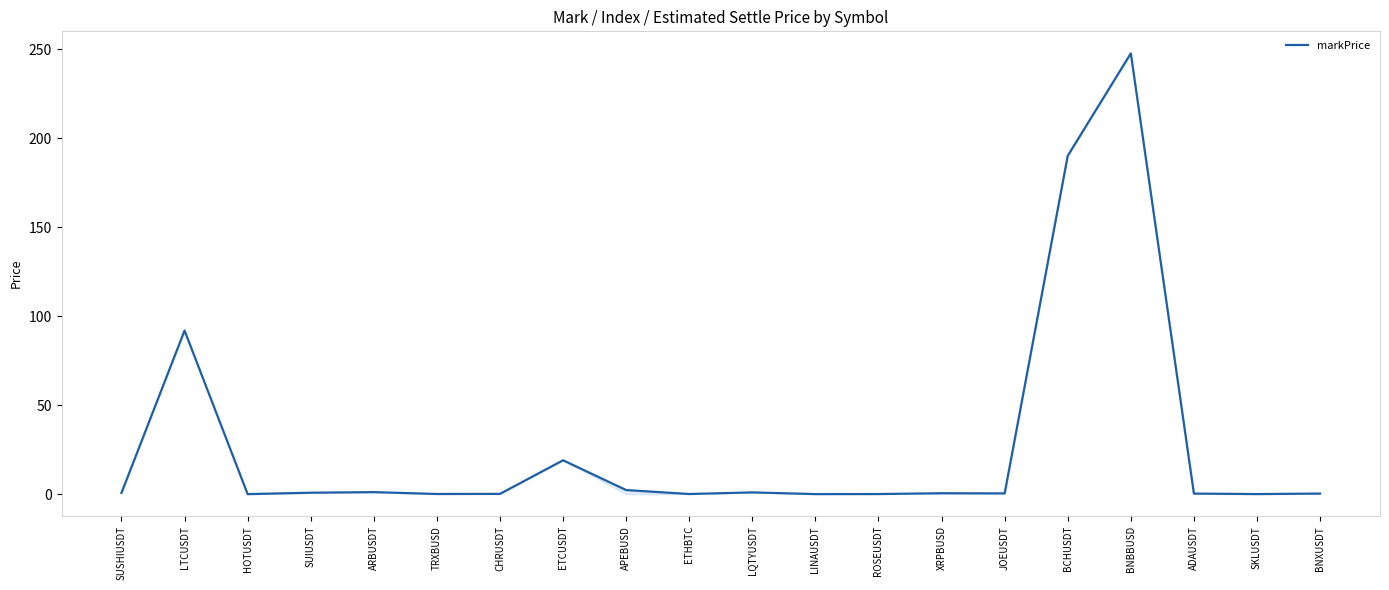

Is this an area chart (filled region under the line)?

No